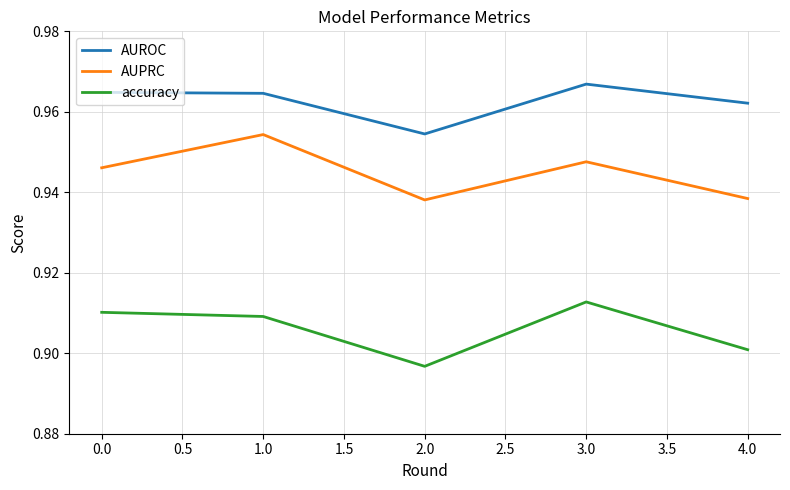

What position from the left is 1.0?

2